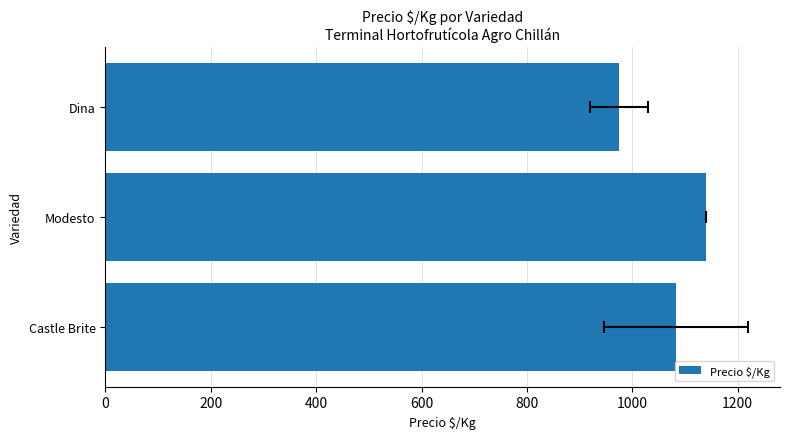

Are the bars grouped side by side (vs. stacked)?

No